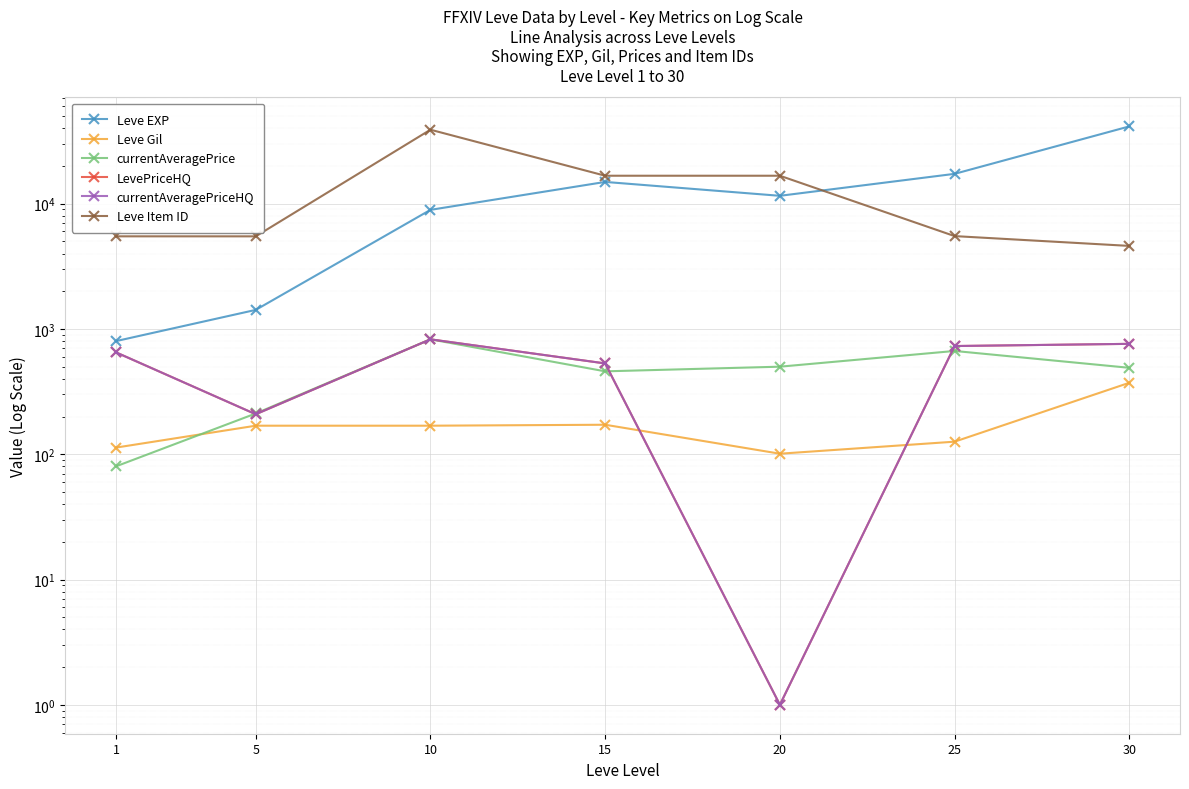

What is the value of the Leve Gil point at the 5th from the left?

101.0